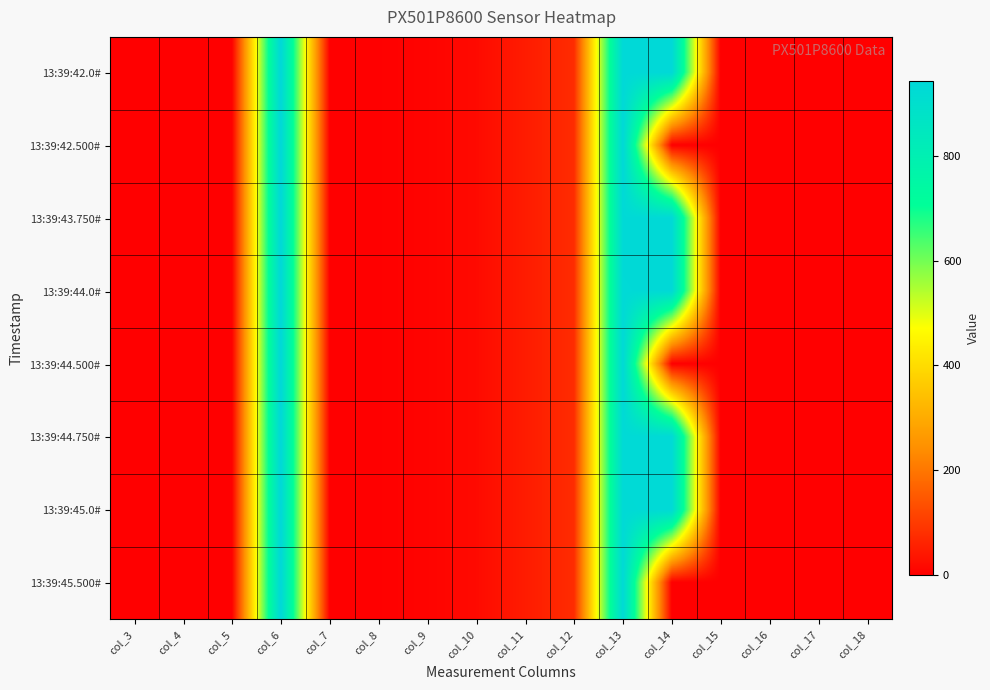

What is the spread (max minus min) of values at col_14?

938.5